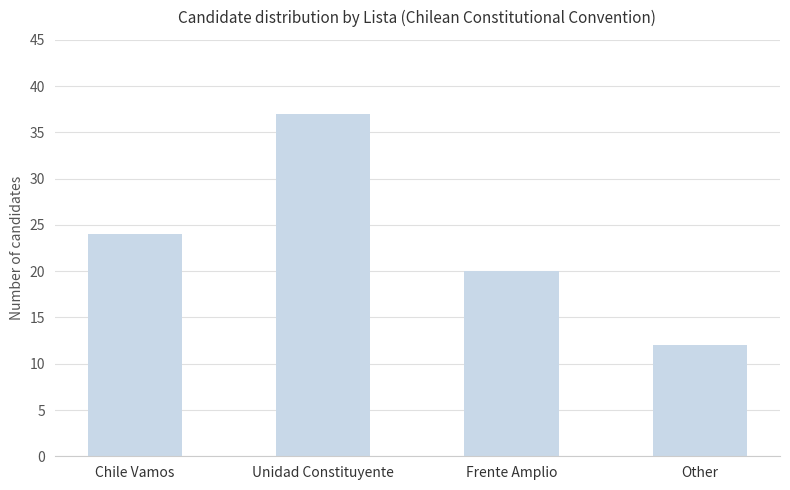

The chart shows a value of 20 at Frente Amplio. True or false?

True